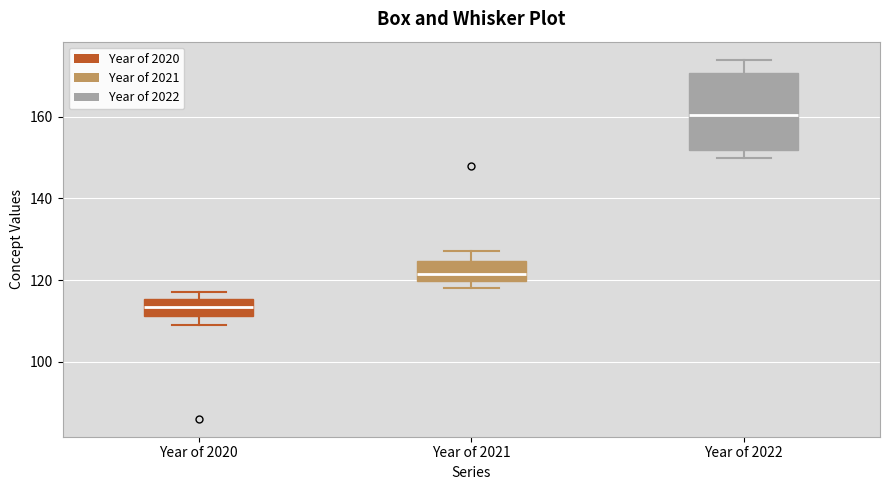

Which box's median line is the highest?

Year of 2022